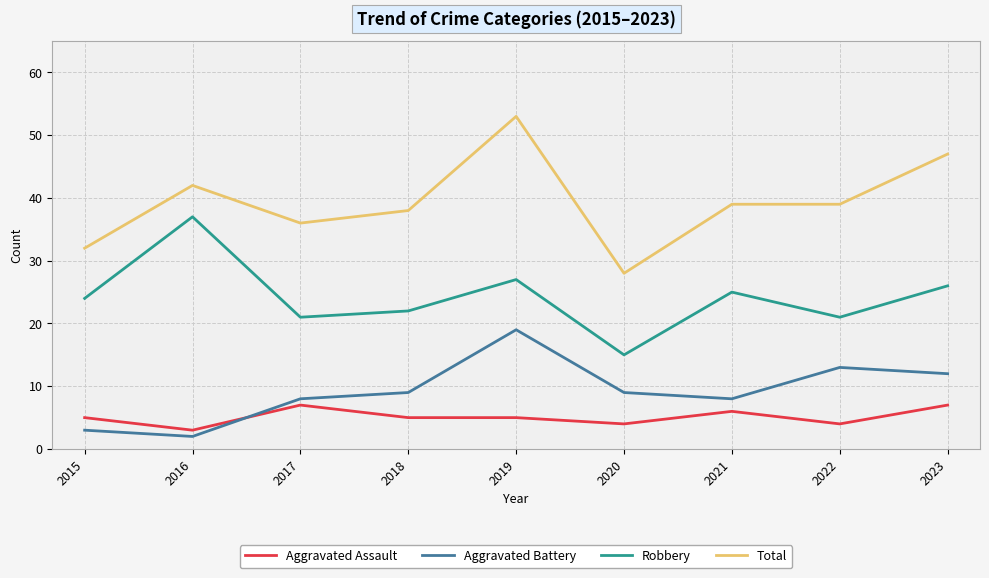

Which series changed the most between 2015 and 2021?

Total